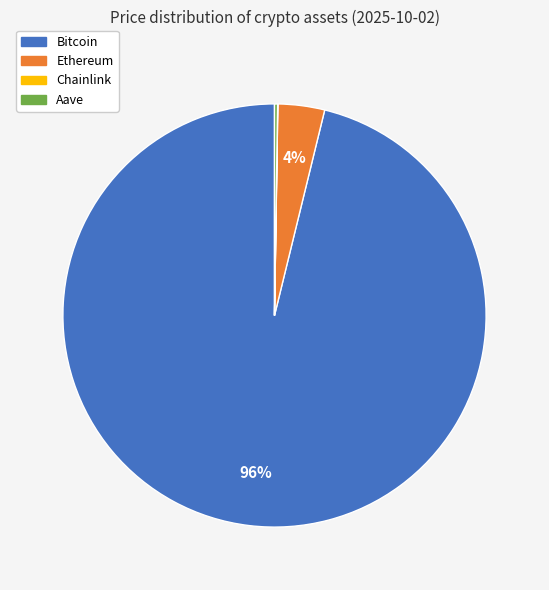

Is it true that Bitcoin is 96% of the pie?

True